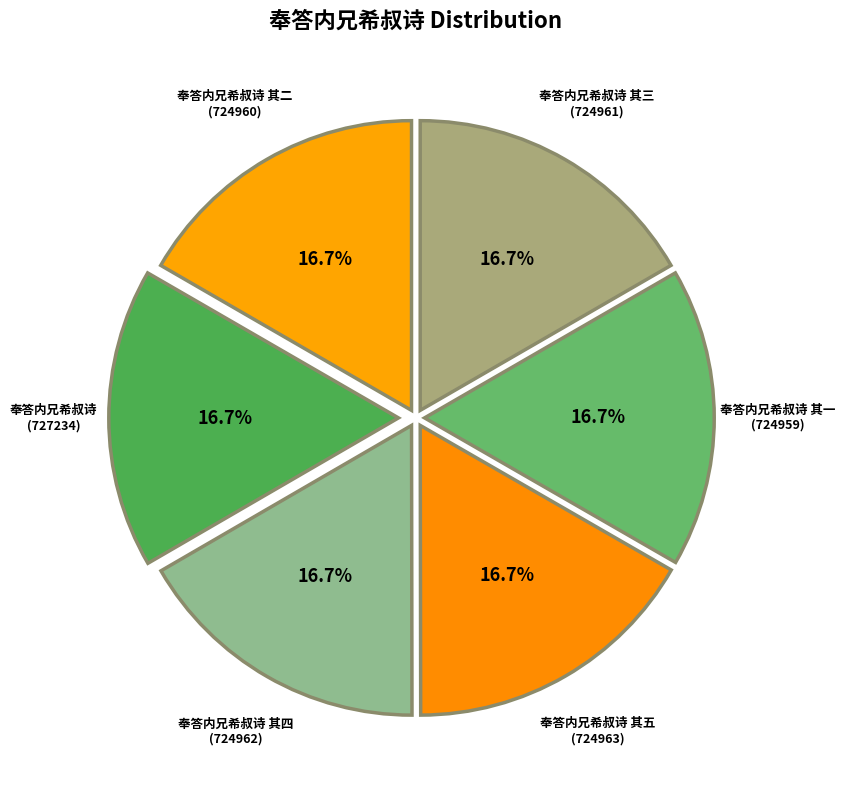

To the nearest percent, what percentage of the pie is 奉答内兄希叔诗 其四?

17%